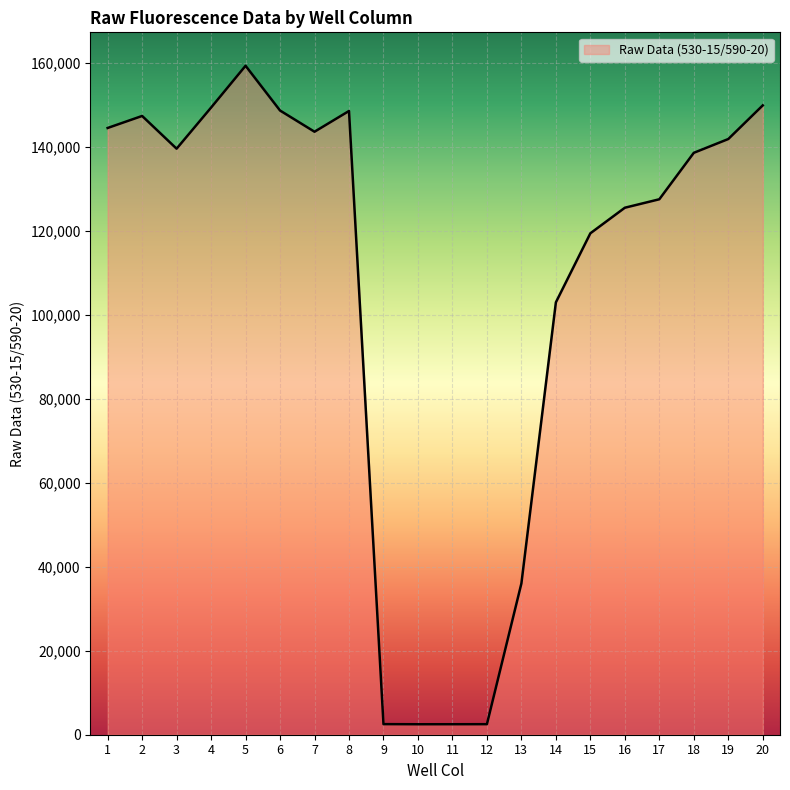

What is the maximum value shown in the chart?

159399